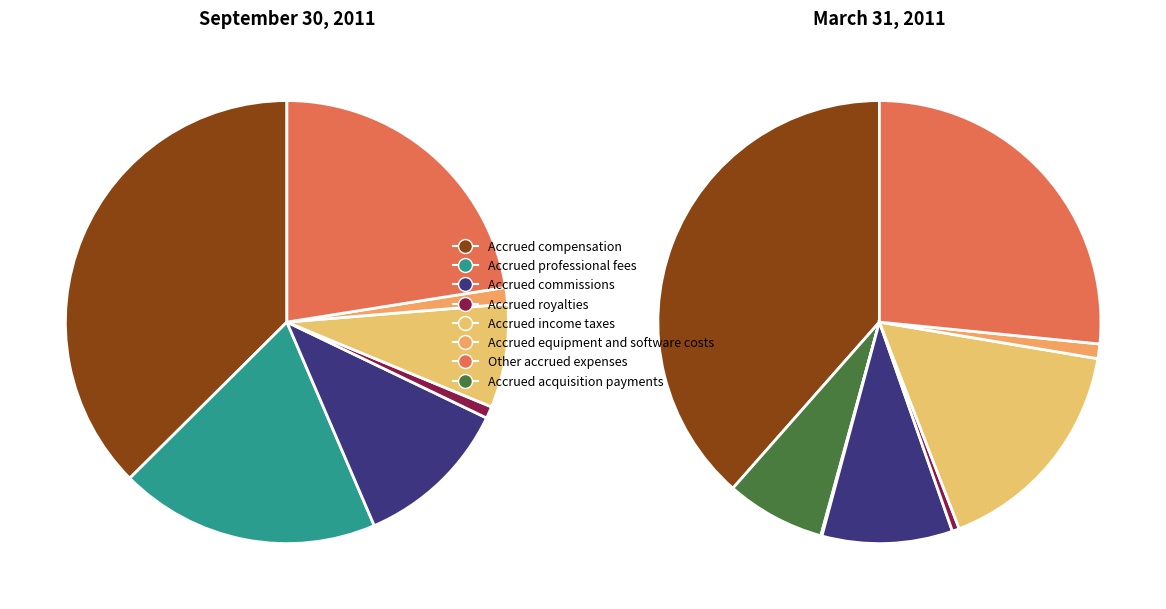

Is it true that Accrued compensation is 51% of the pie?

False